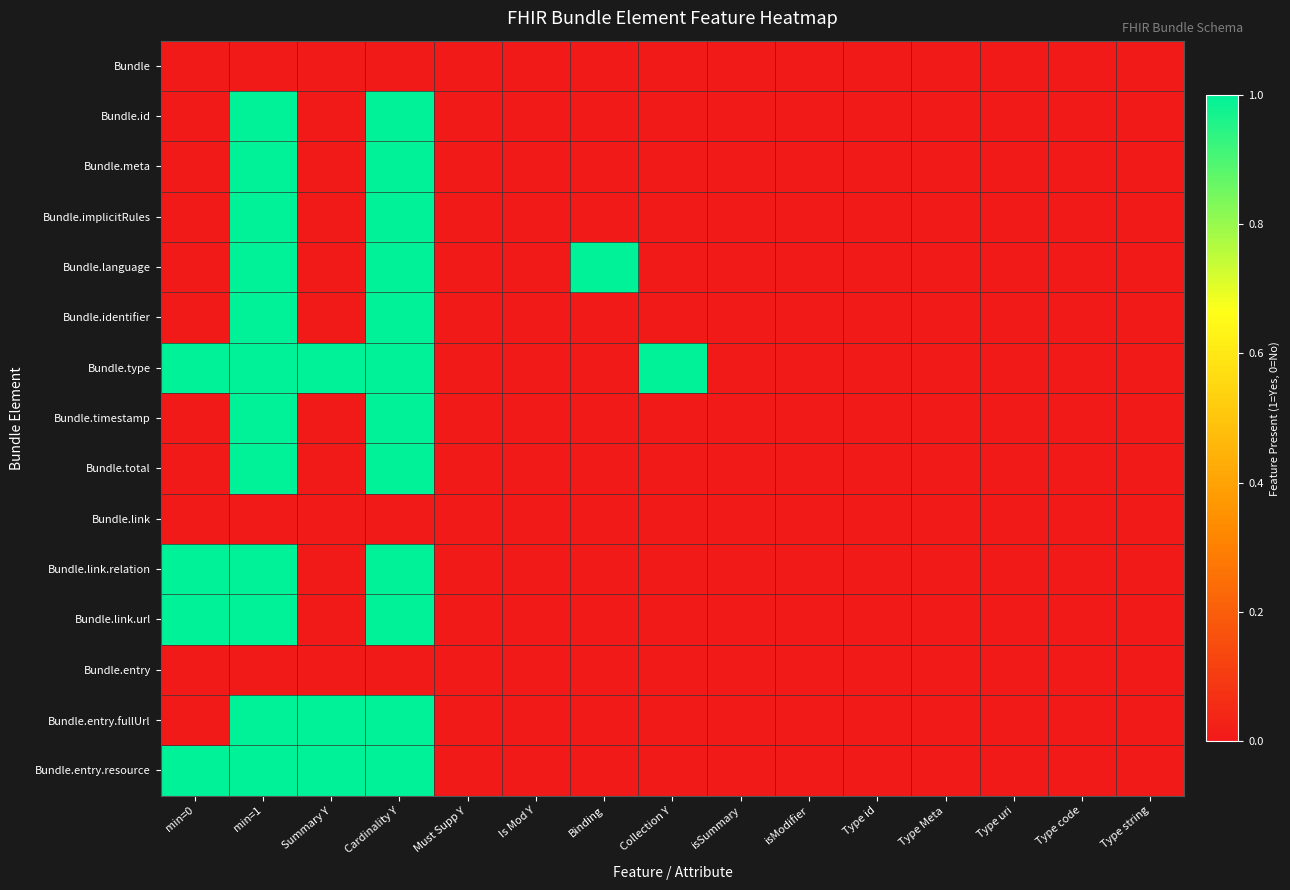

At which category does the chart reach its minimum across all series?

min=0